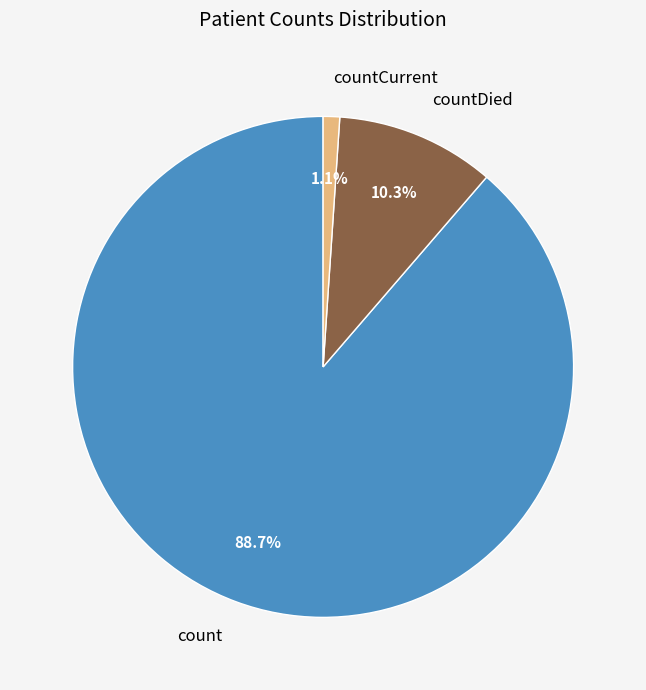

To the nearest percent, what is the difference between the largest and smallest slice percentages?

88%